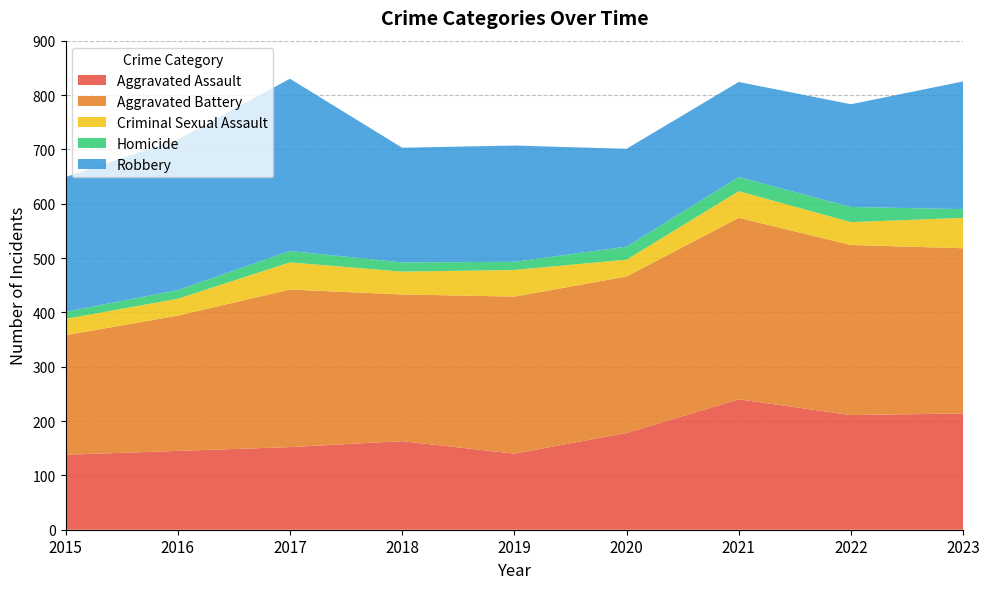

Reading left to right, what are all the values shown in this chart?

Aggravated Assault: 2015=138	2016=145	2017=152	2018=163	2019=140	2020=178	2021=240	2022=211	2023=214
Aggravated Battery: 2015=220	2016=249	2017=290	2018=270	2019=289	2020=288	2021=334	2022=313	2023=304
Criminal Sexual Assault: 2015=30	2016=31	2017=50	2018=42	2019=49	2020=31	2021=49	2022=42	2023=56
Homicide: 2015=13	2016=16	2017=21	2018=17	2019=15	2020=24	2021=26	2022=28	2023=16
Robbery: 2015=248	2016=277	2017=317	2018=211	2019=214	2020=180	2021=175	2022=189	2023=235